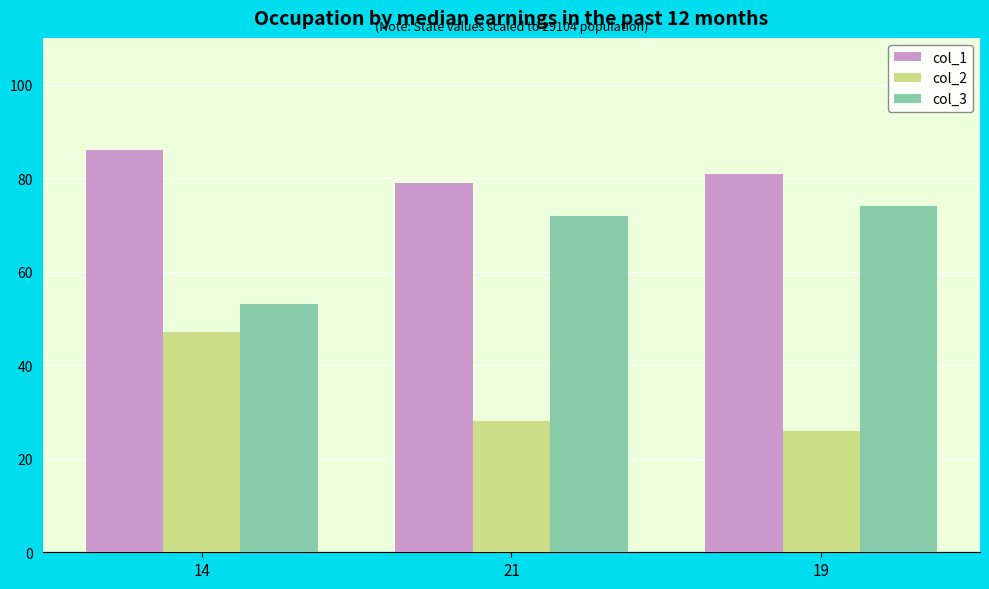

What is the minimum value for col_2?

26